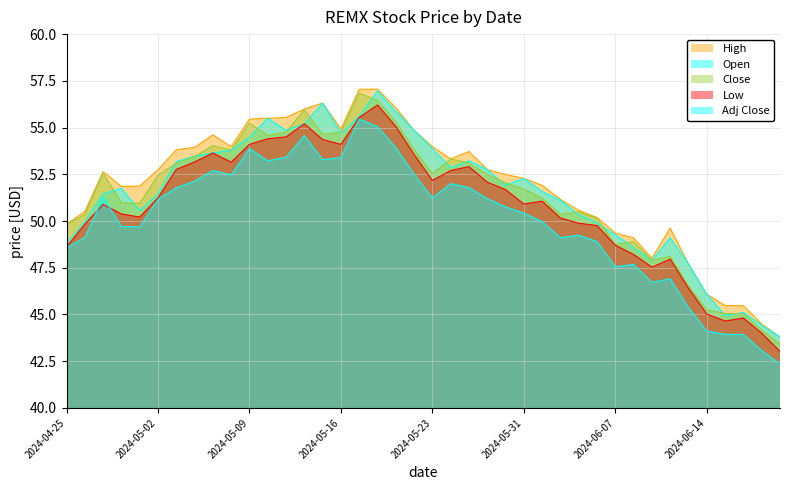

At which label is Adj Close closest to 48?

2024-06-10